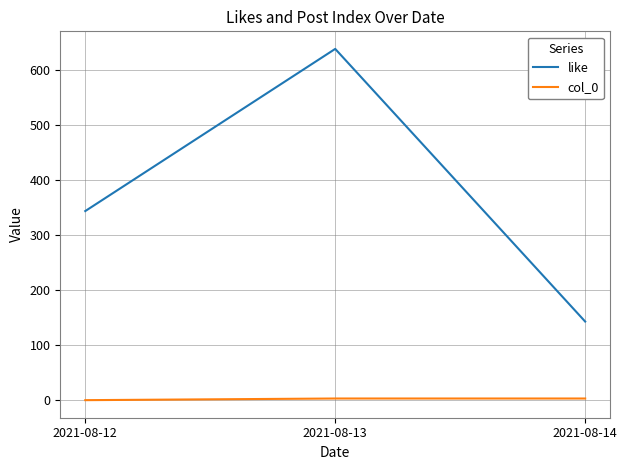

True or false: like has a value of 344 at 2021-08-12.

True